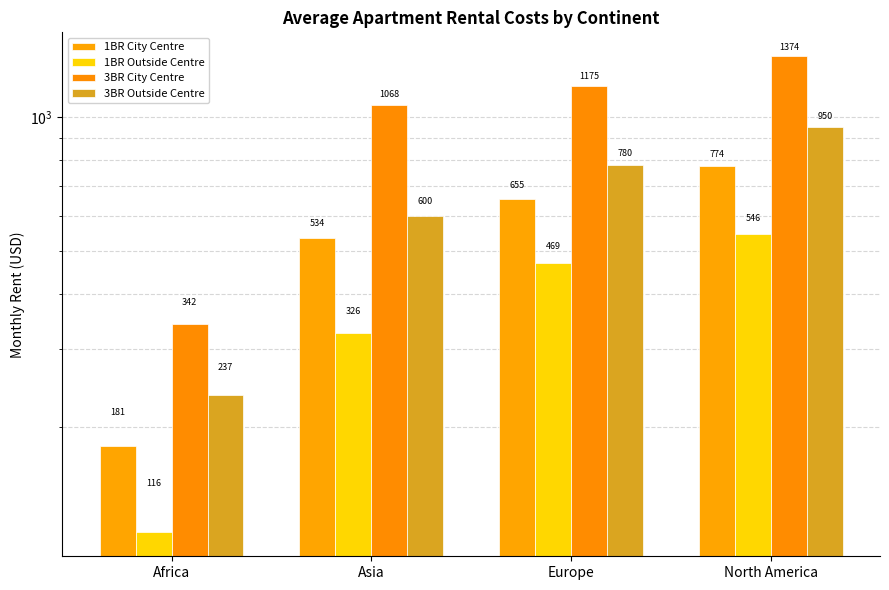

Reading left to right, transcribe all the data shown in this chart.

1BR City Centre: Africa=180.9	Asia=533.6	Europe=655.1	North America=774.4
1BR Outside Centre: Africa=115.6	Asia=326.2	Europe=469.2	North America=545.8
3BR City Centre: Africa=342.1	Asia=1067.6	Europe=1175.2	North America=1374.0
3BR Outside Centre: Africa=236.7	Asia=599.8	Europe=780.1	North America=950.5